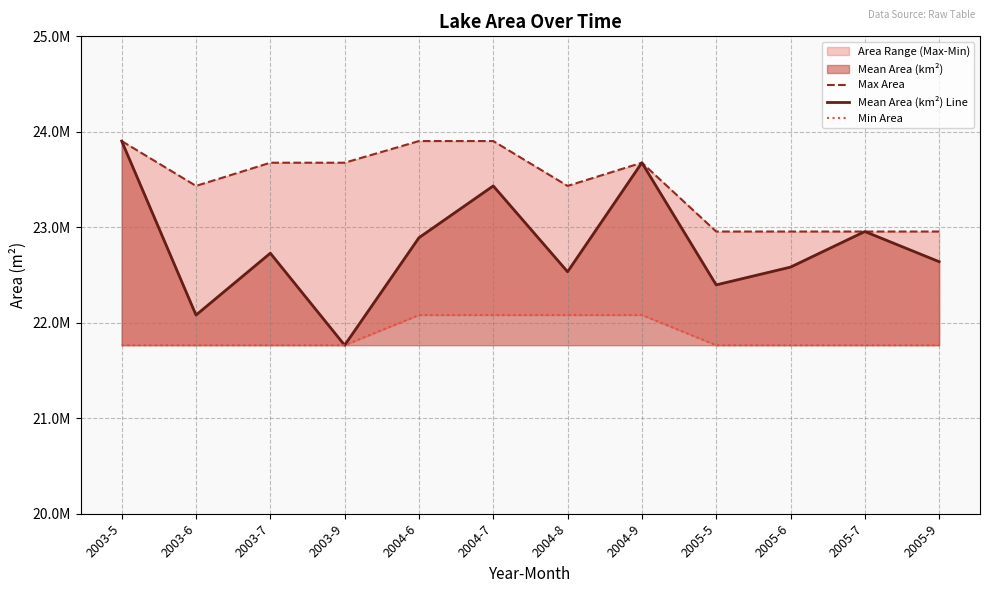

Reading left to right, extract all data points from this chart.

Max Area: 23903100	23433300	23676300	23676300	23903100	23903100	23433300	23676300	22955400	22955400	22955400	22955400
Mean Area (km²) Line: 23903100	22080600	22728600	21764700	22890600	23433300	22534200	23676300	22396500	22582800	22955400	22639500
Min Area: 21764700	21764700	21764700	21764700	22080600	22080600	22080600	22080600	21764700	21764700	21764700	21764700